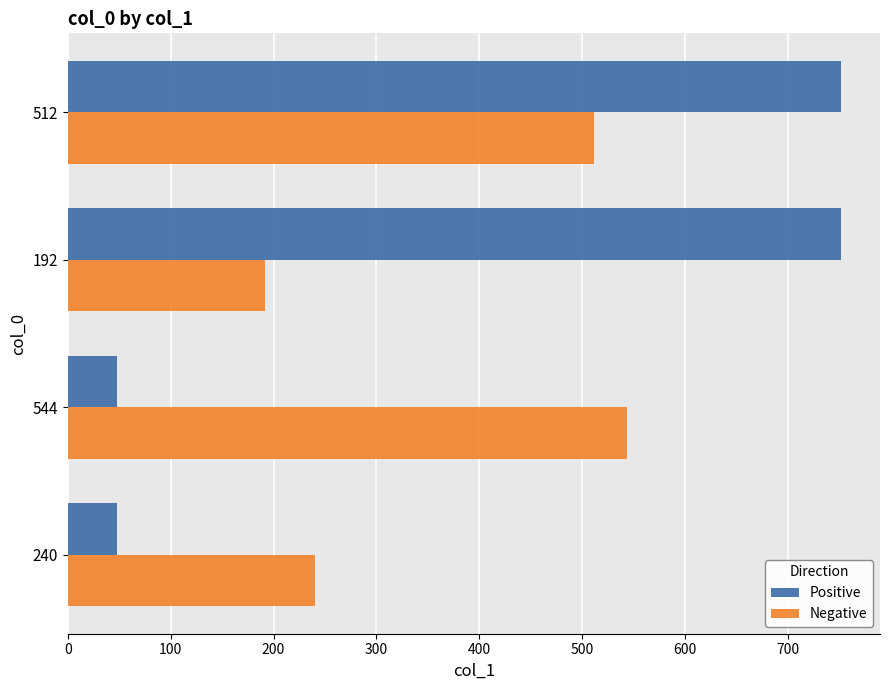

The Positive series shows 752 at 512. True or false?

True